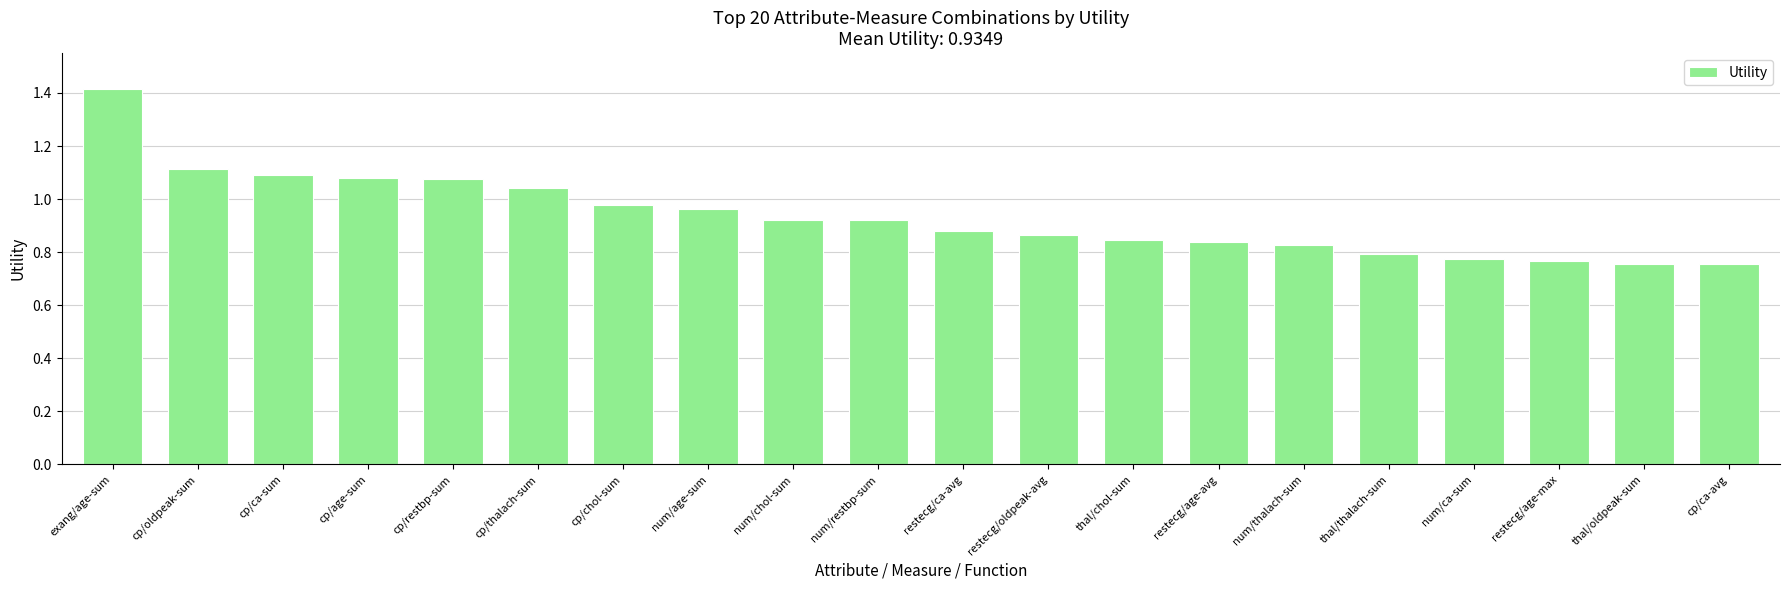

Which label corresponds to the largest value in the chart?

exang/age-sum